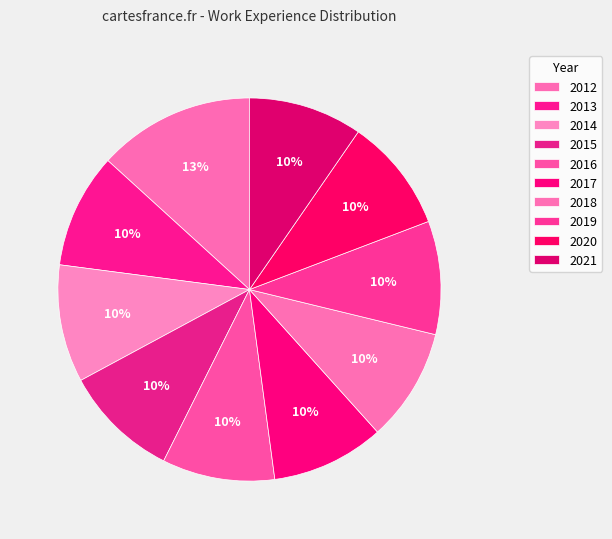

To the nearest percent, what is the average slice percentage?

10%